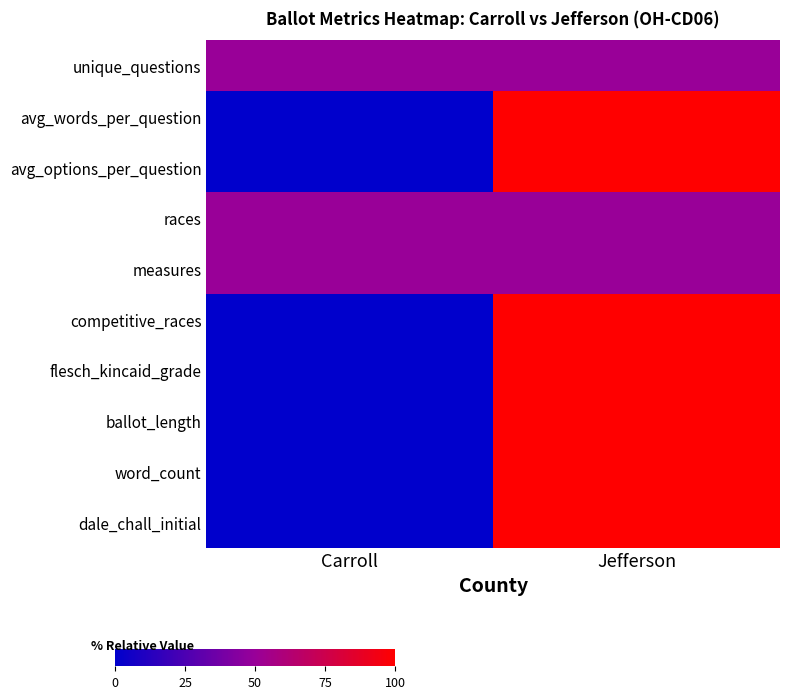

What is the maximum value shown in the chart?

1.0